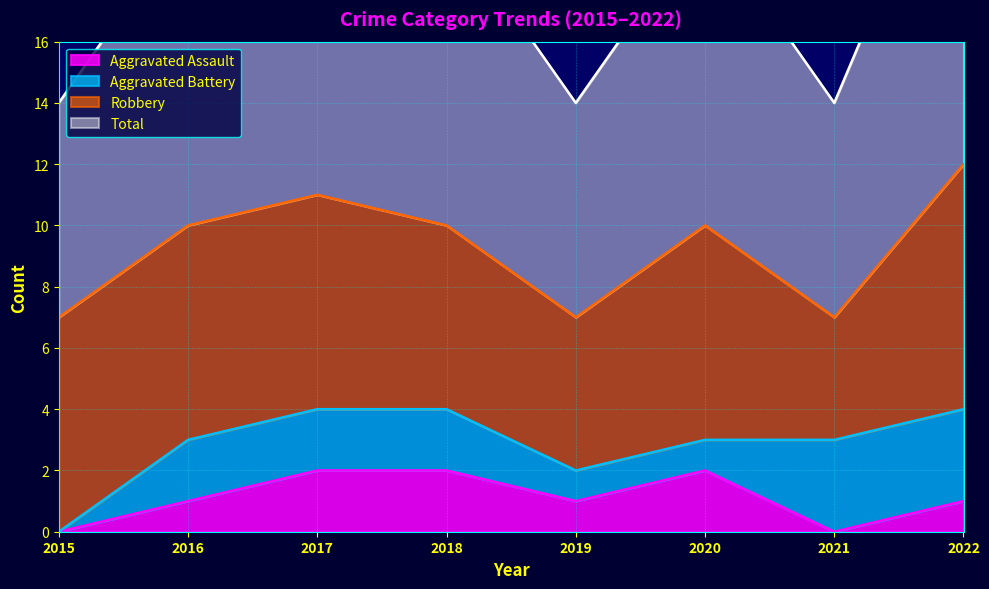

True or false: Aggravated Assault and Total cross at least once.

False